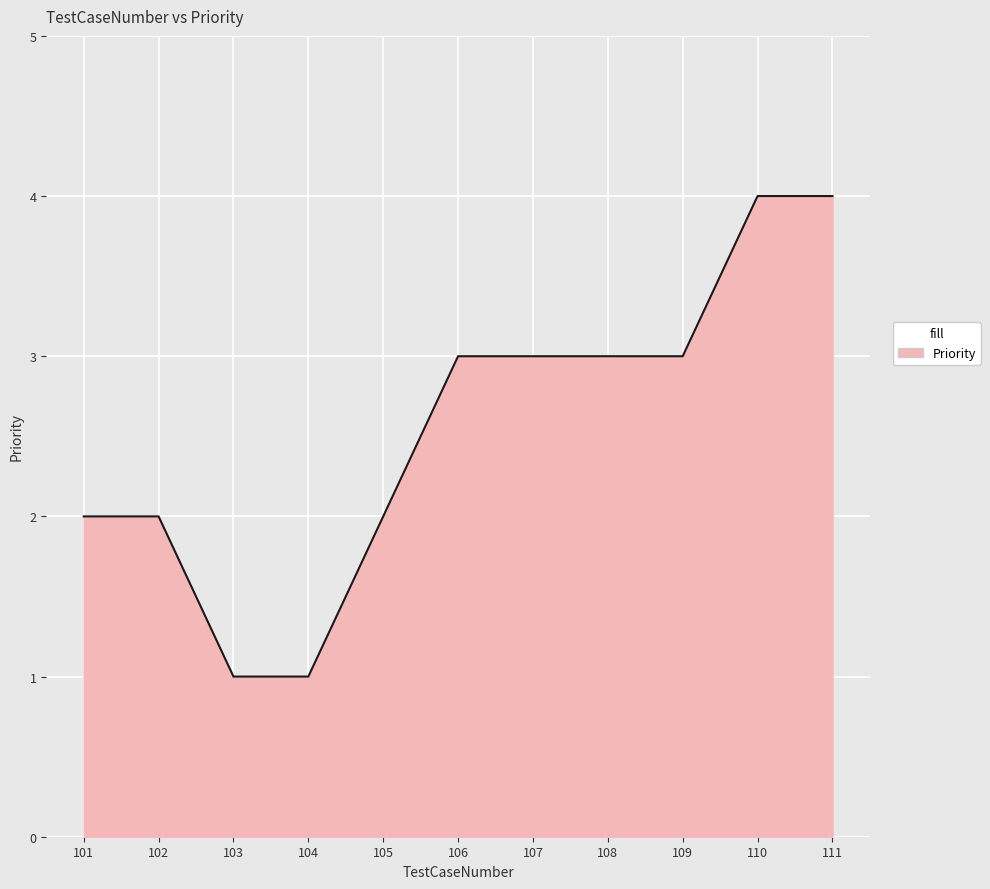

The value at 105 is 2. True or false?

True